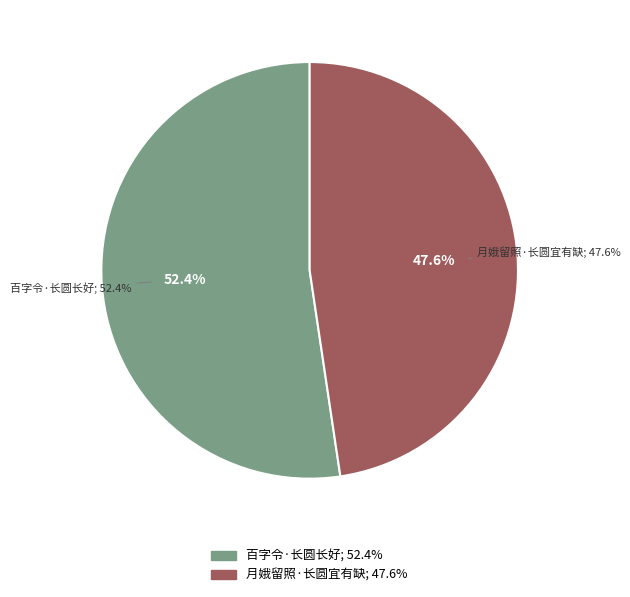

What percentage do 月娥留照·长圆宜有缺 and 百字令·长圆长好 together represent?

100.0%